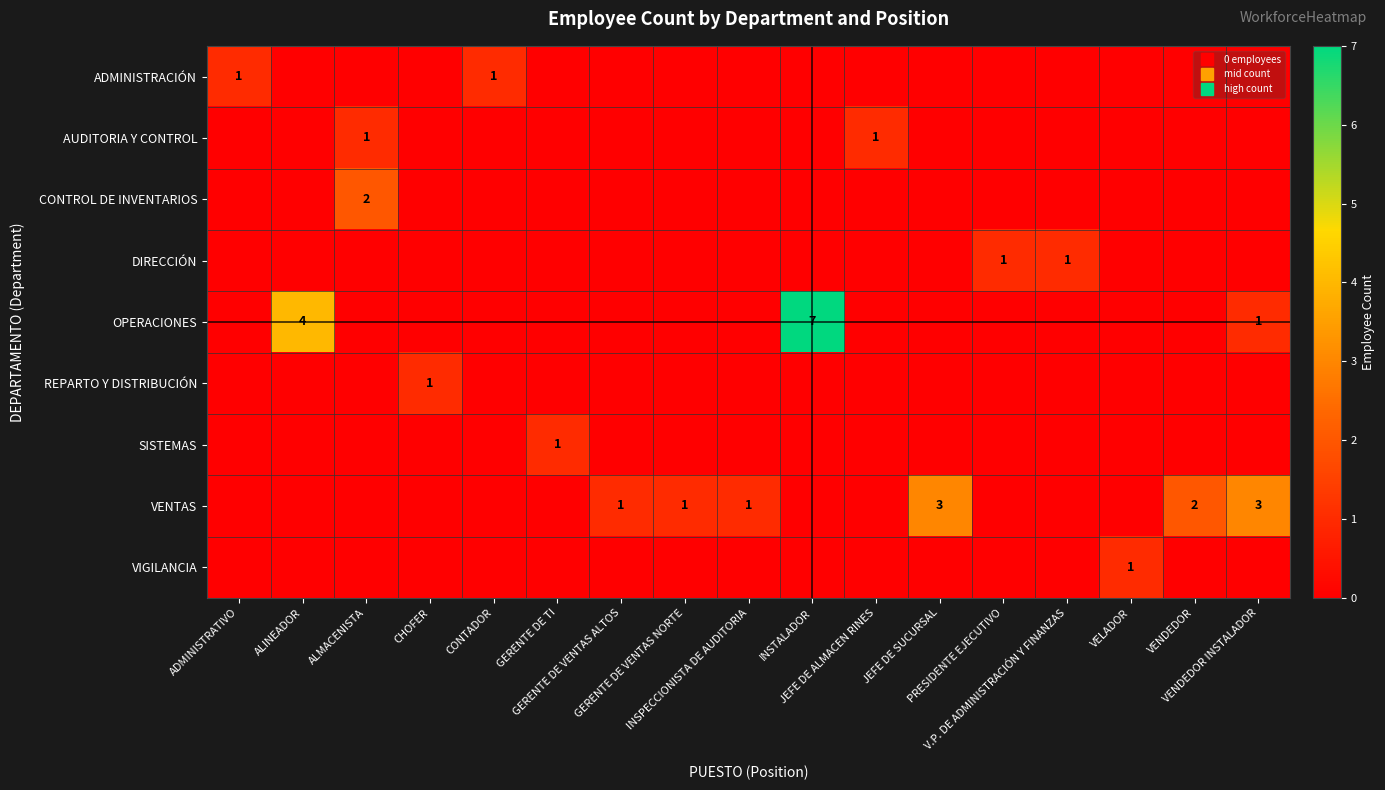

How many data points in OPERACIONES are above 0?

3